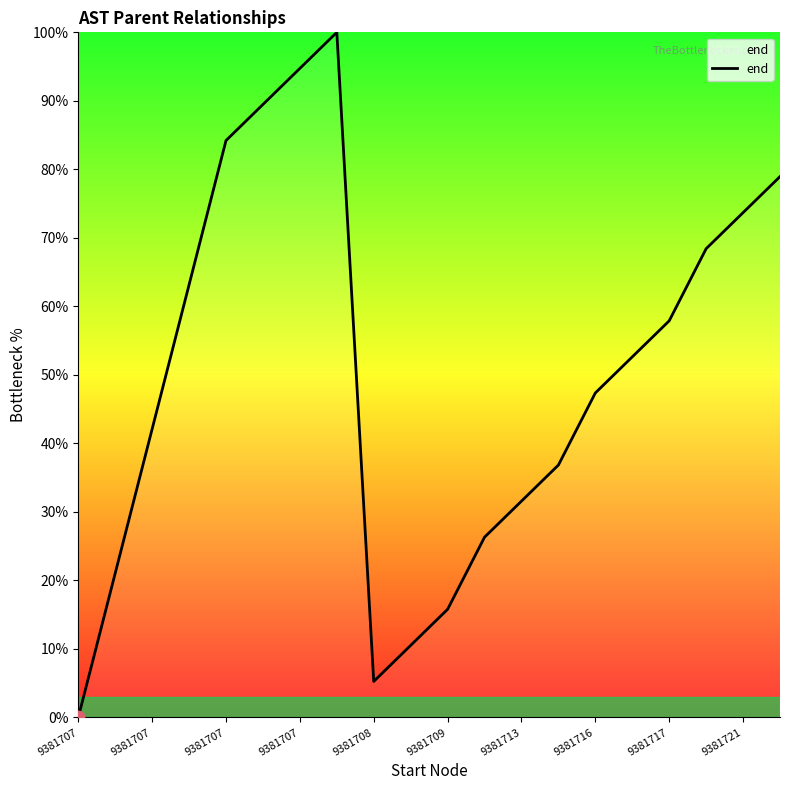

What is the difference between the maximum and minimum values?

100.0